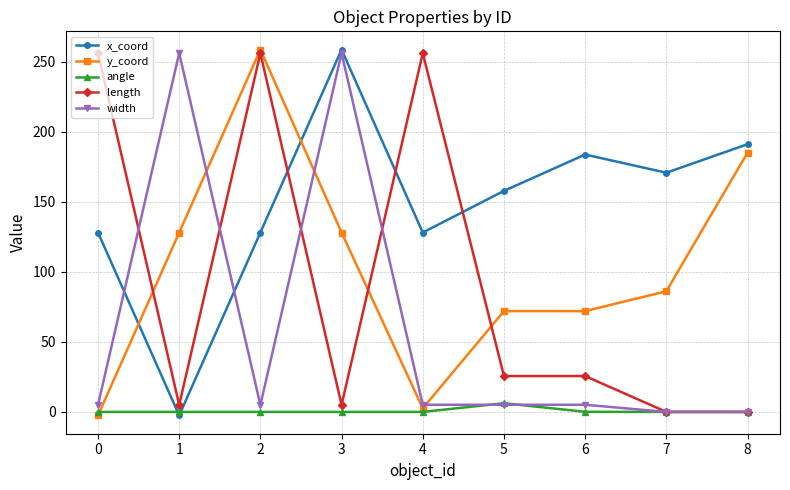

What is the difference between the y_coord values at 6 and 7?

14.2